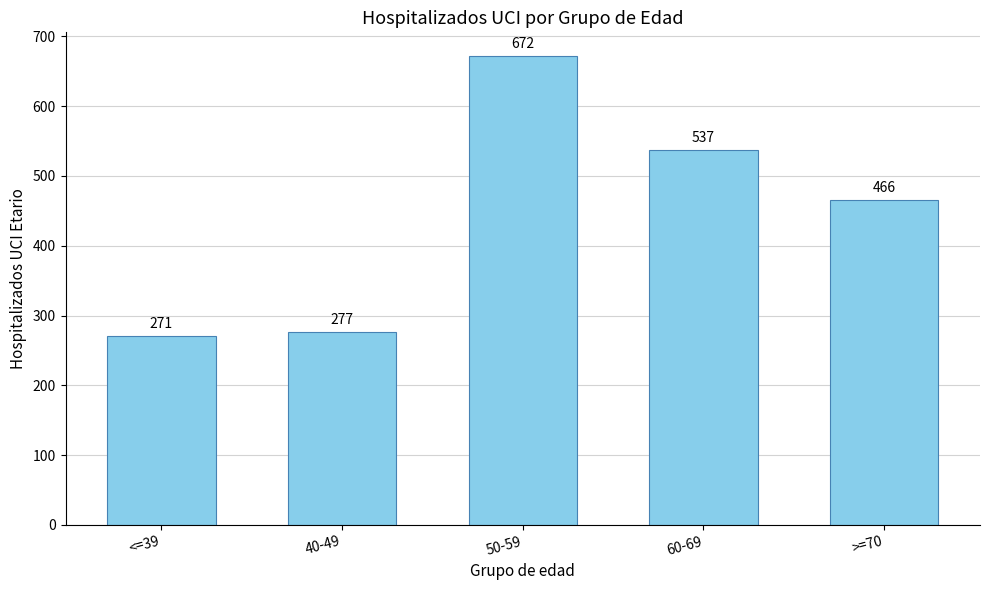

What is the value of the 5th bar from the left?

466